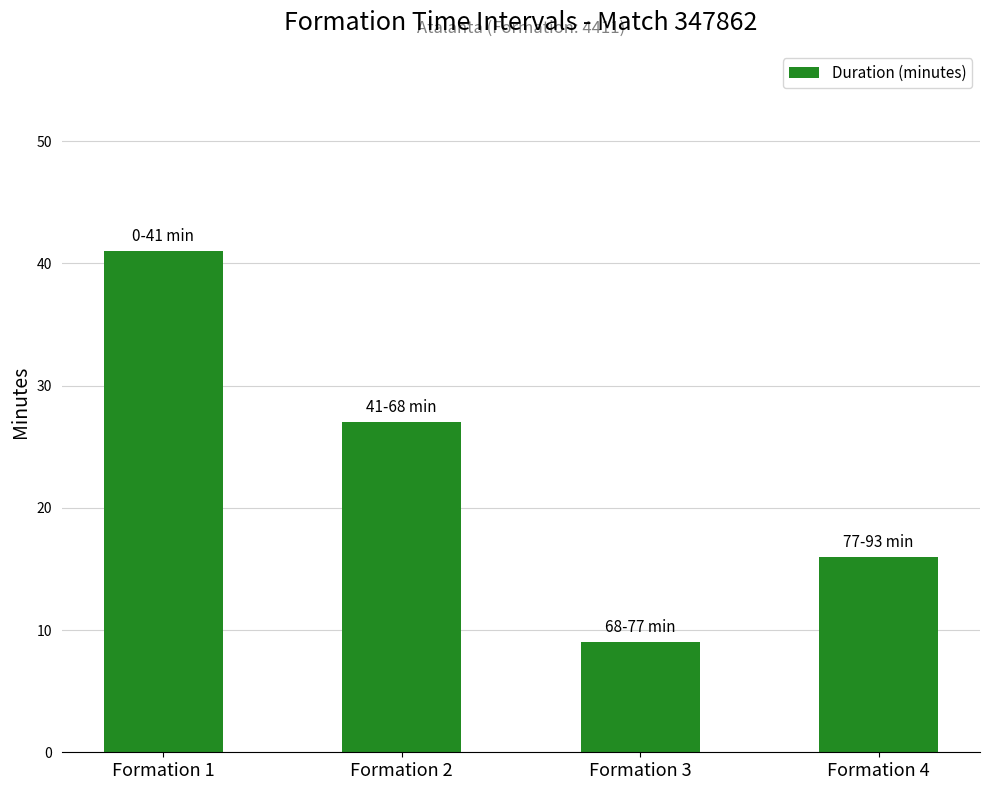

What is the value of the 1st bar from the left?

41